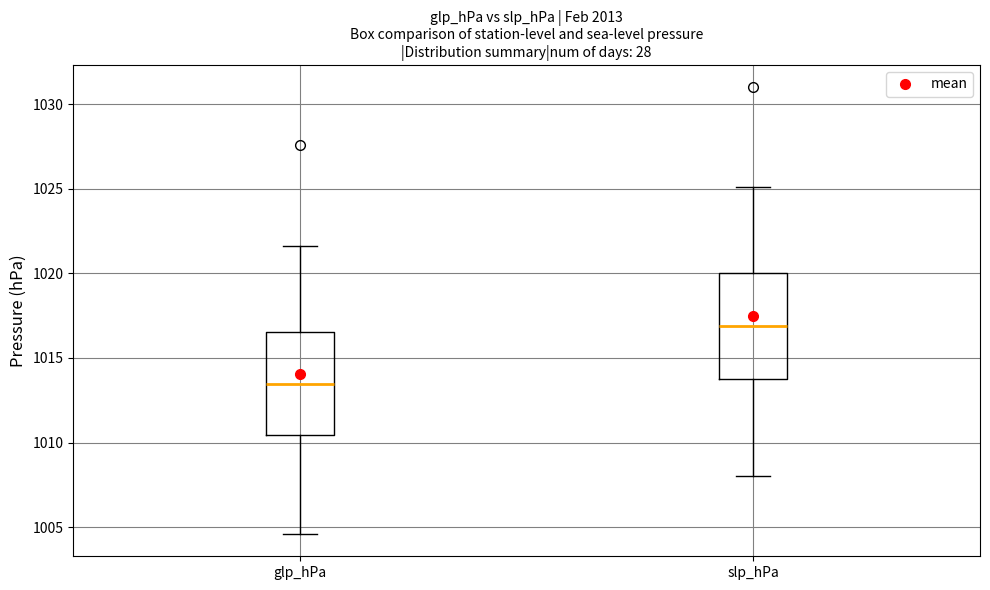

Reading left to right, read every box against the y-axis: the position of its median line, the range the box covers, and the ends of its whiskers. The values are not printed on the chart, so give them approximately, as read against the axis.

glp_hPa: median 1013.5, box 1010.5 to 1016.5, whiskers 1004.5 to 1021.5
slp_hPa: median 1017.0, box 1014.0 to 1020.0, whiskers 1008.0 to 1025.0